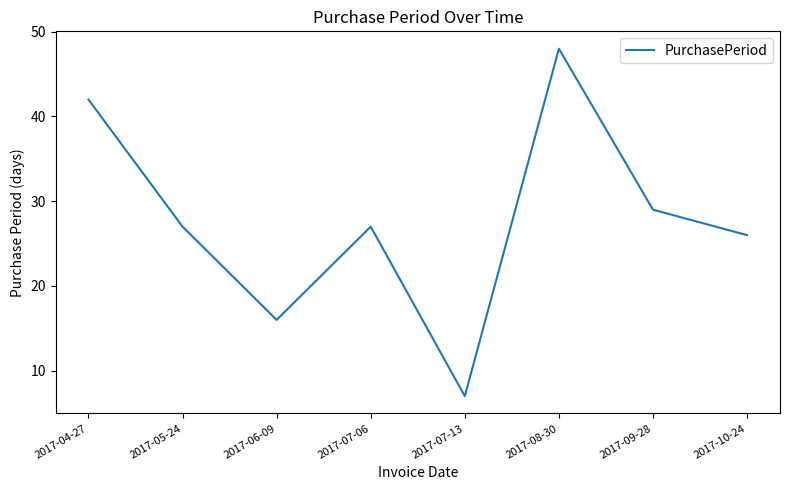

What is the ratio of the value at 2017-09-28 to the value at 2017-06-09?

1.8